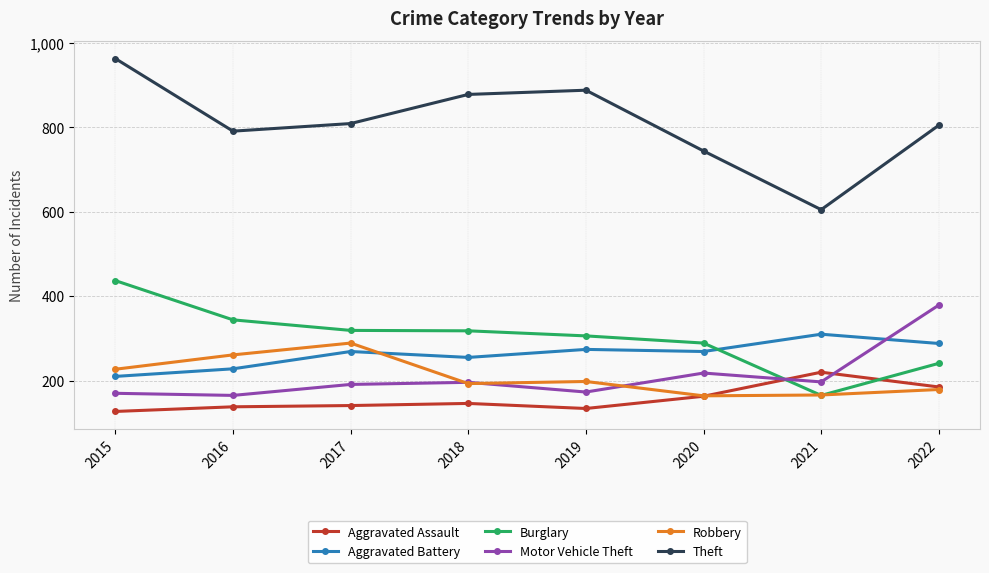

What are all the series names shown in the legend?

Aggravated Assault, Aggravated Battery, Burglary, Motor Vehicle Theft, Robbery, Theft